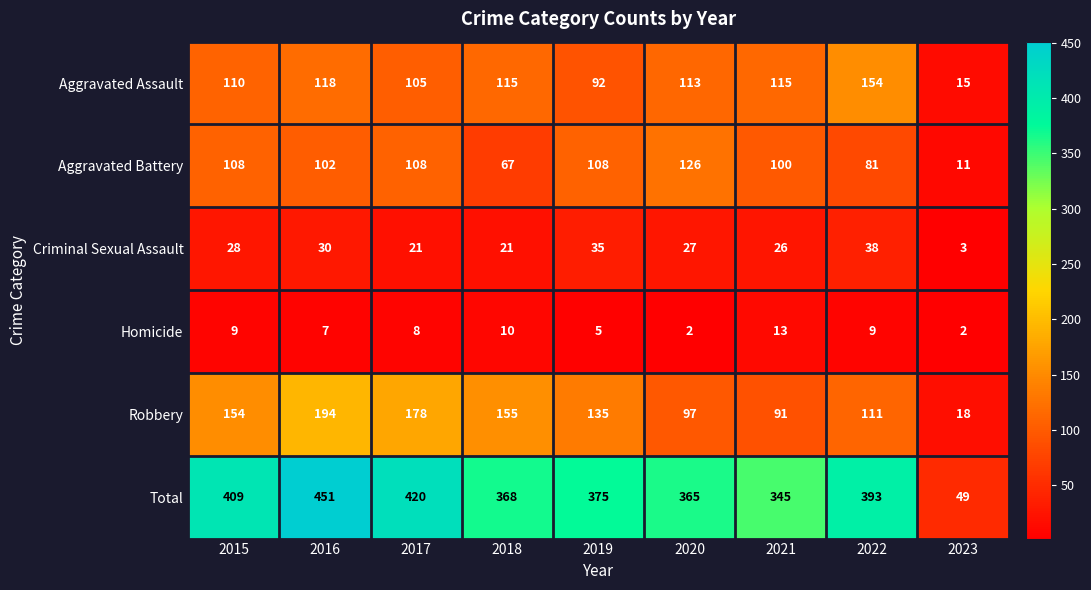

Is it true that Total equals 409 at 2015?

True